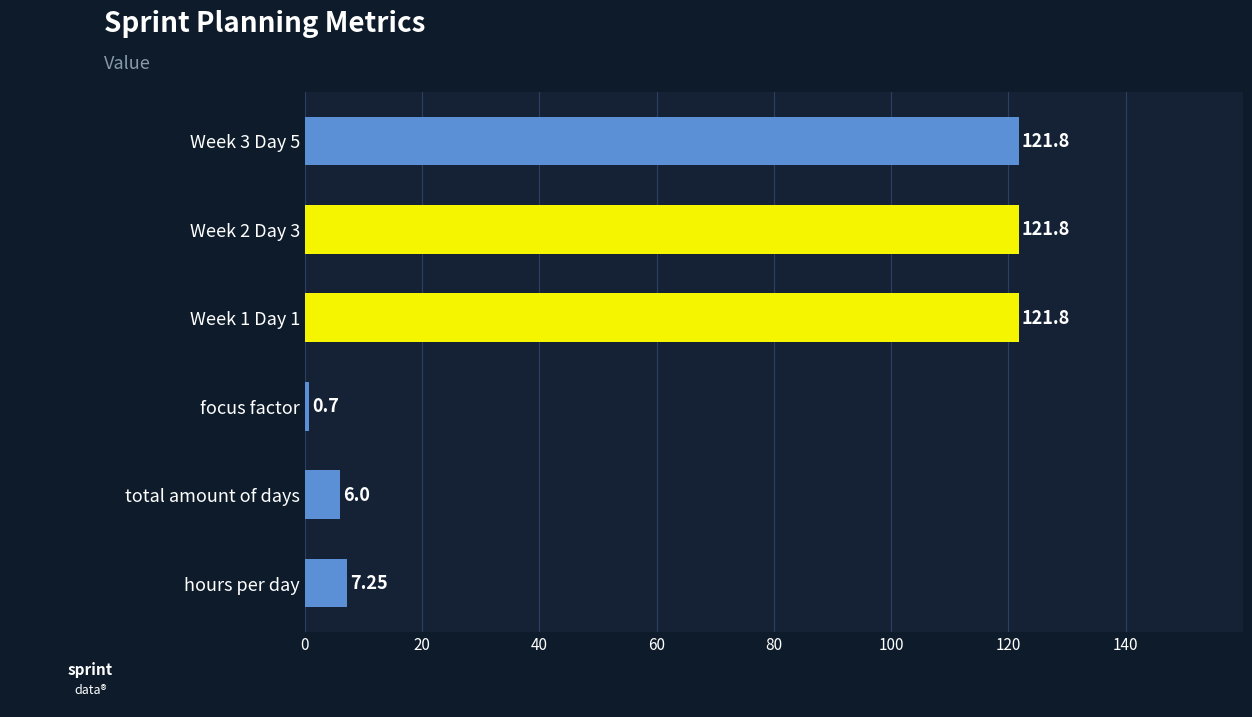

At which label is the value closest to 61?

hours per day